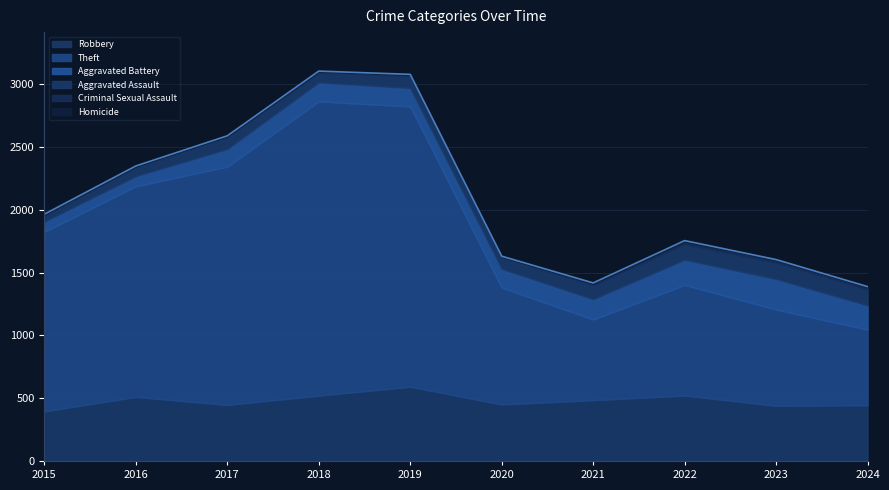

What is the difference between the maximum and minimum values in the Aggravated Assault series?

84